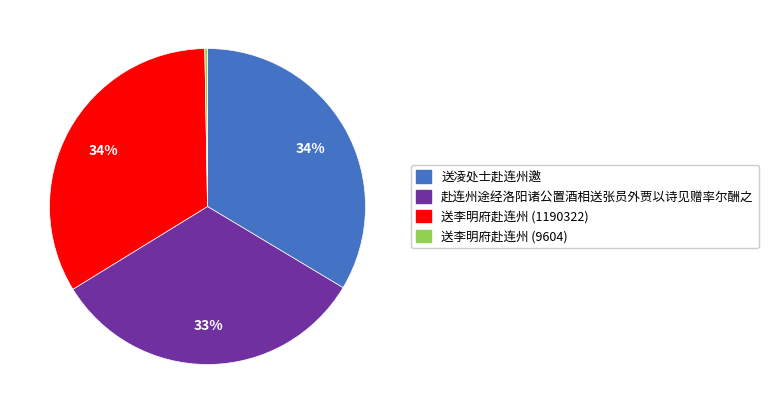

To the nearest percent, what portion does 赴连州途经洛阳诸公置酒相送张员外贾以诗见赠率尔酬之 represent?

33%